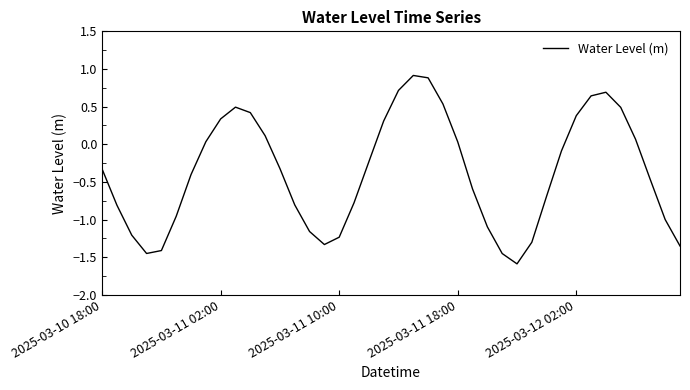

What is the minimum value shown in the chart?

-1.6